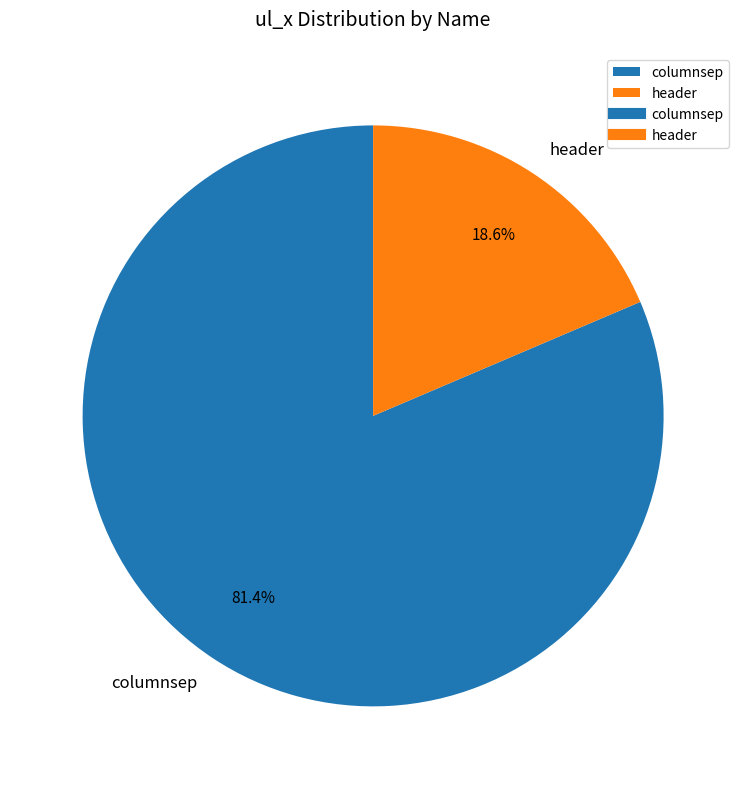

Rank the categories by value from lowest to highest.

header, columnsep